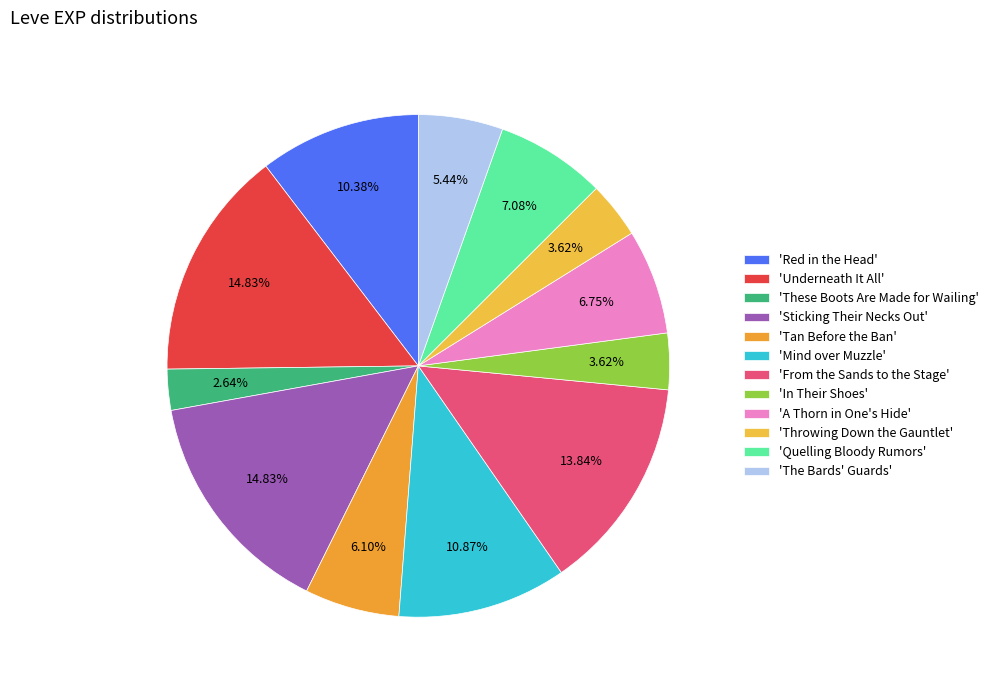

Count the number of slices in the pie.

12